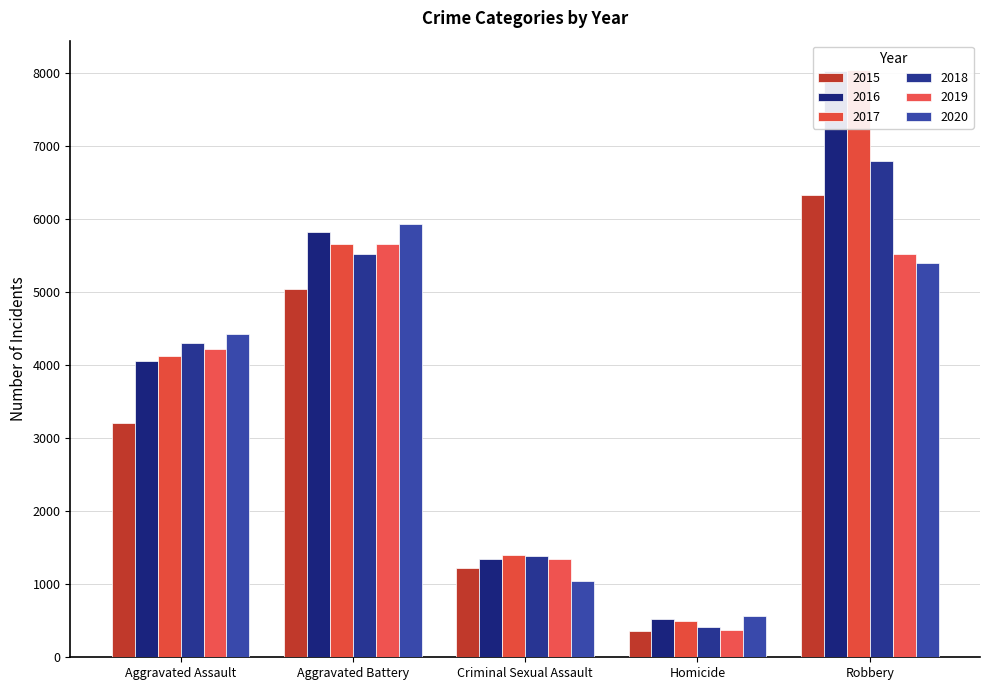

What is the minimum value for 2019?

368